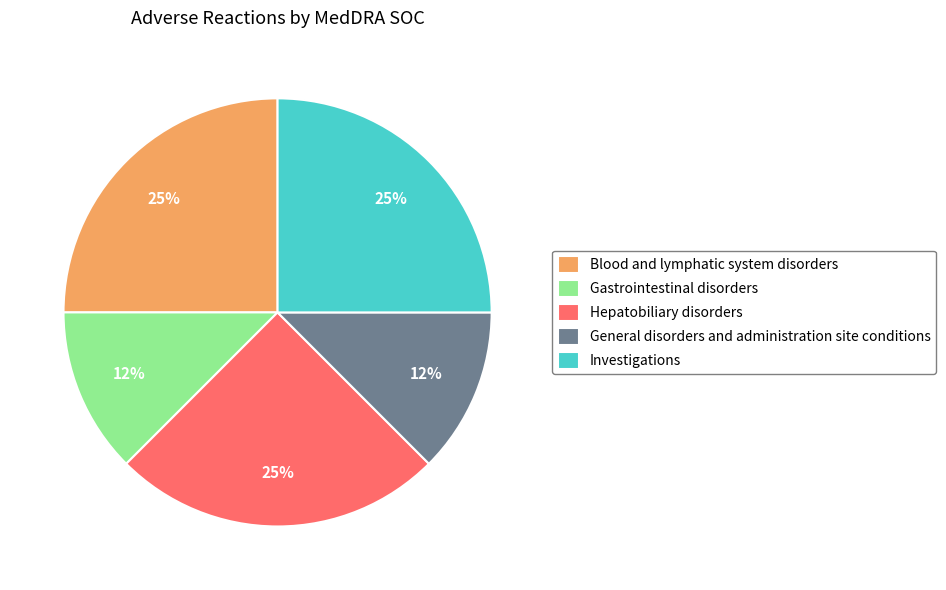

The Investigations slice represents 25% of the pie. True or false?

True